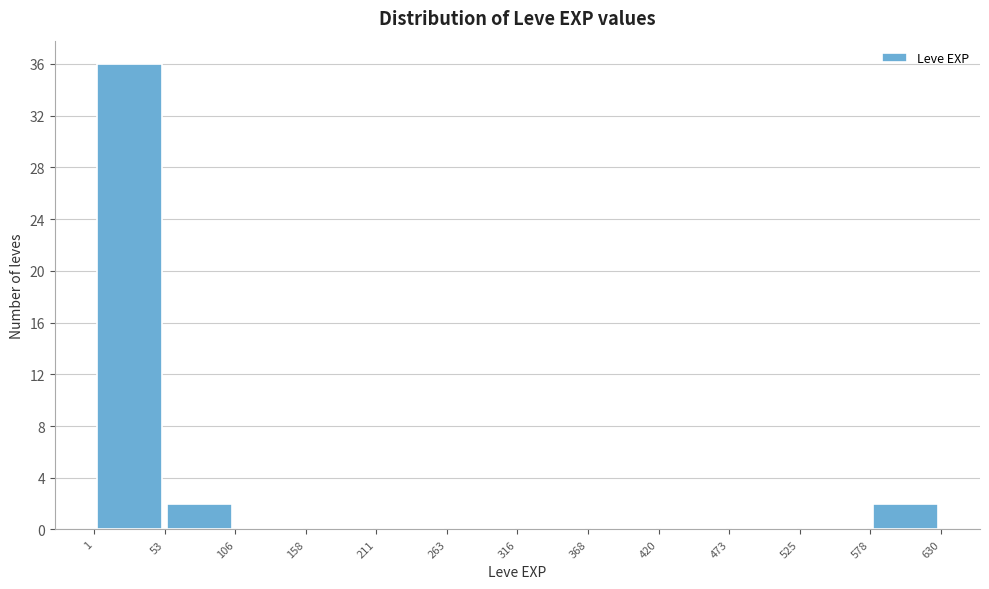

Over which range of the x-axis is the bar tallest?

1 to 53